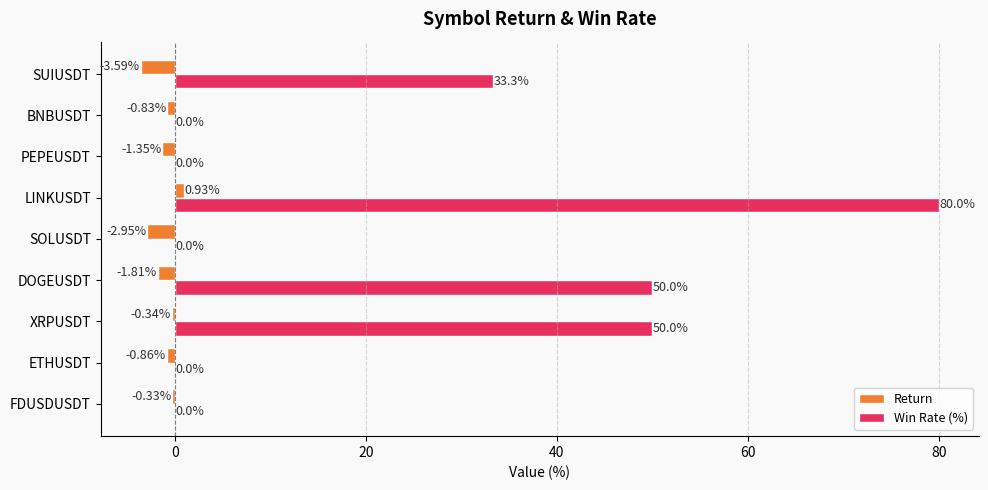

Which series changed the most between DOGEUSDT and LINKUSDT?

Win Rate (%)